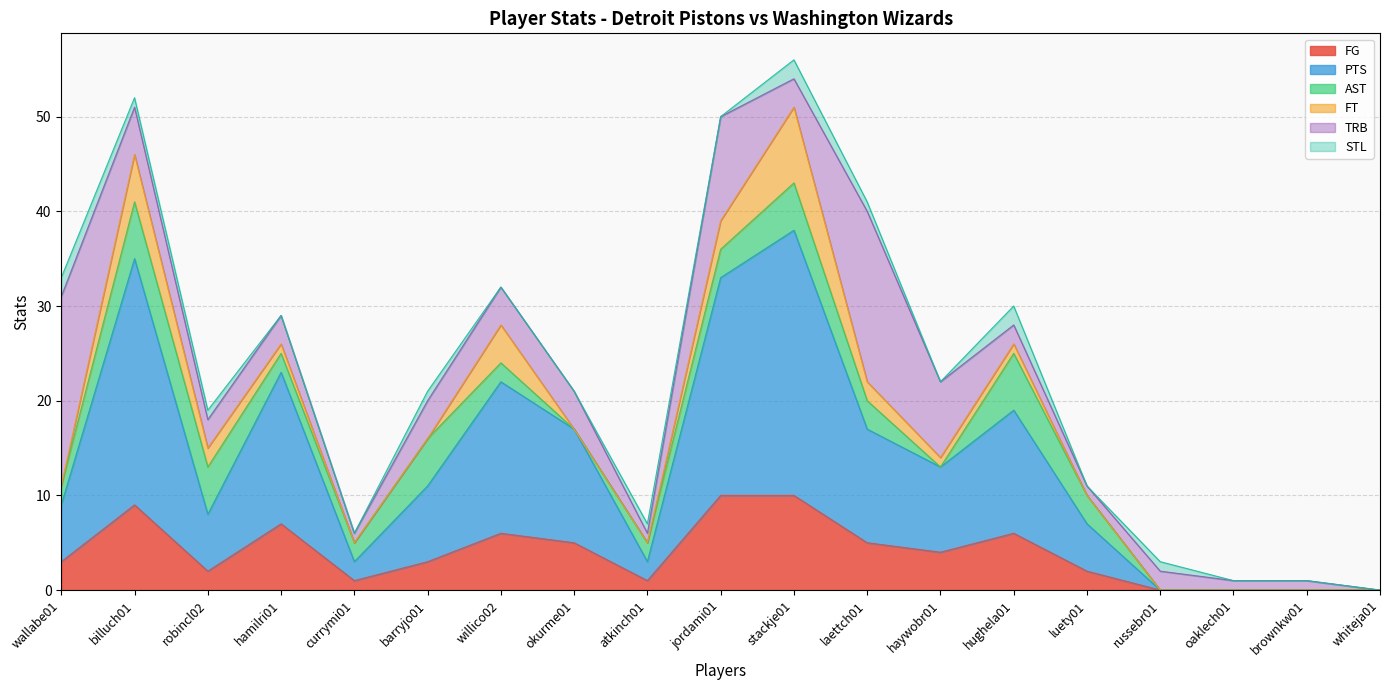

True or false: TRB has more than 0 interior local peaks.

True